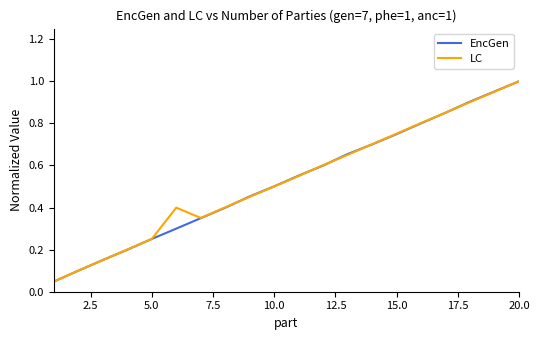

Which series has the largest range (max minus min)?

EncGen